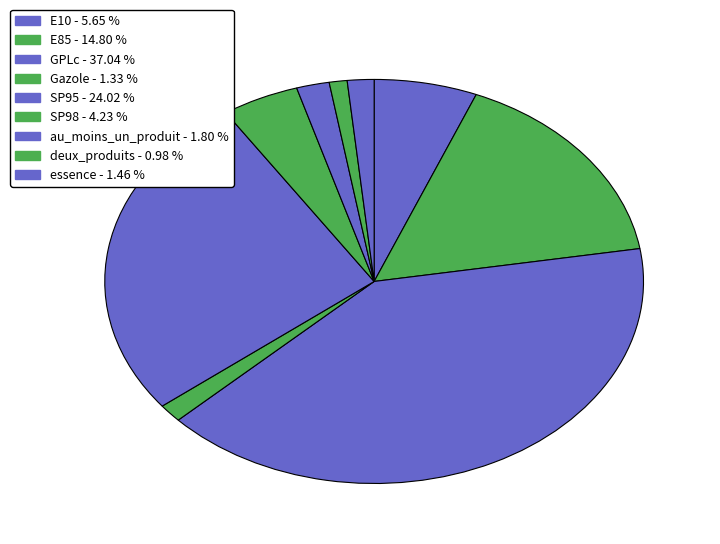

Is there any slice that represents more than half of the pie?

No